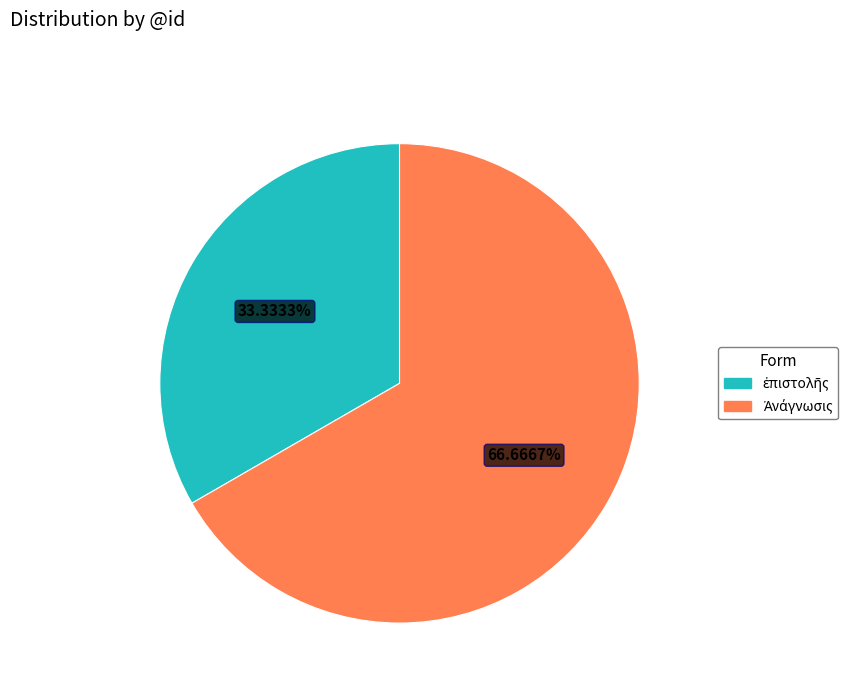

Which slice is the largest?

Ἀνάγνωσις